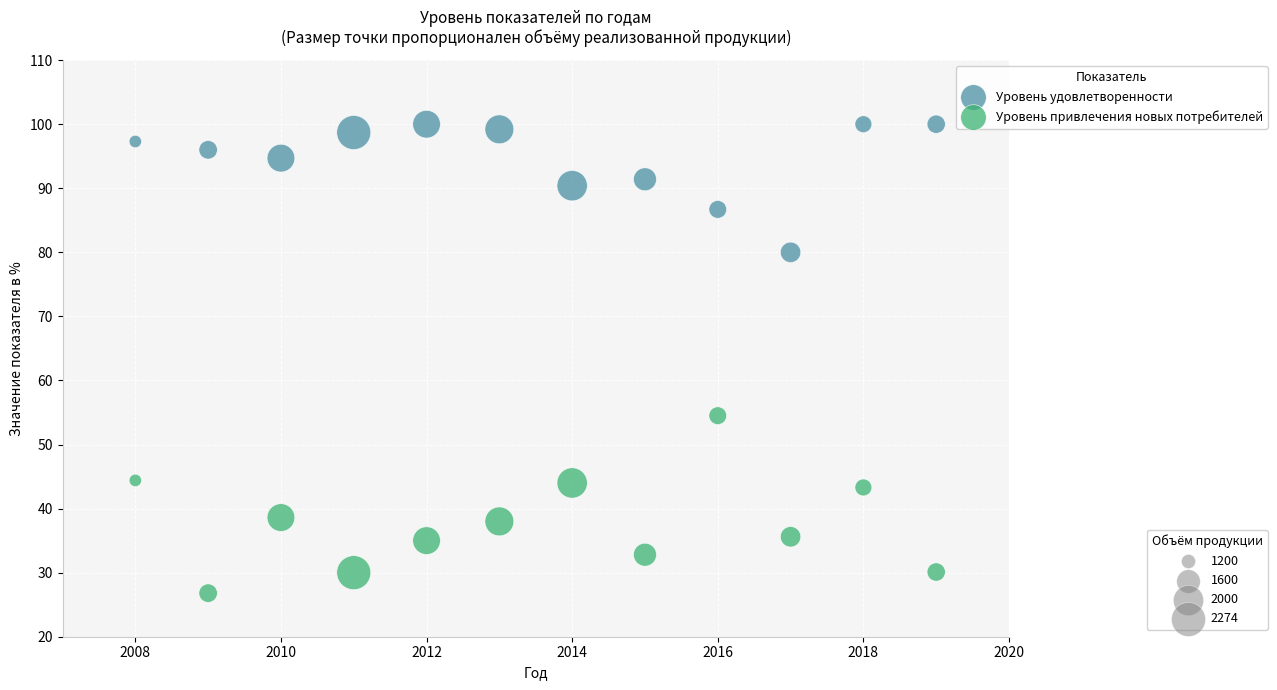

Across all data points, what is the range of Y values (max minus min)?

73.2